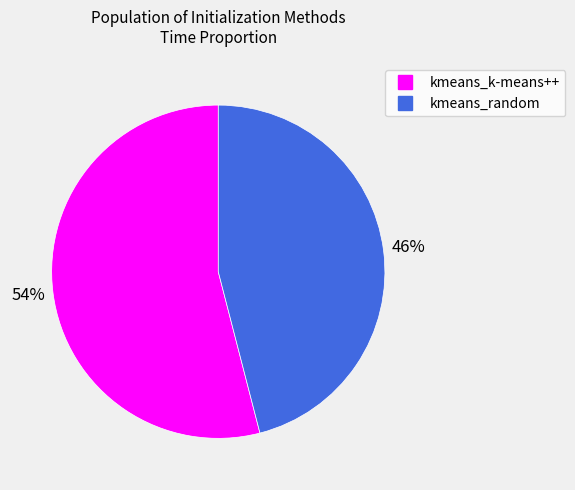

Between kmeans_random and kmeans_k-means++, which is larger?

kmeans_k-means++